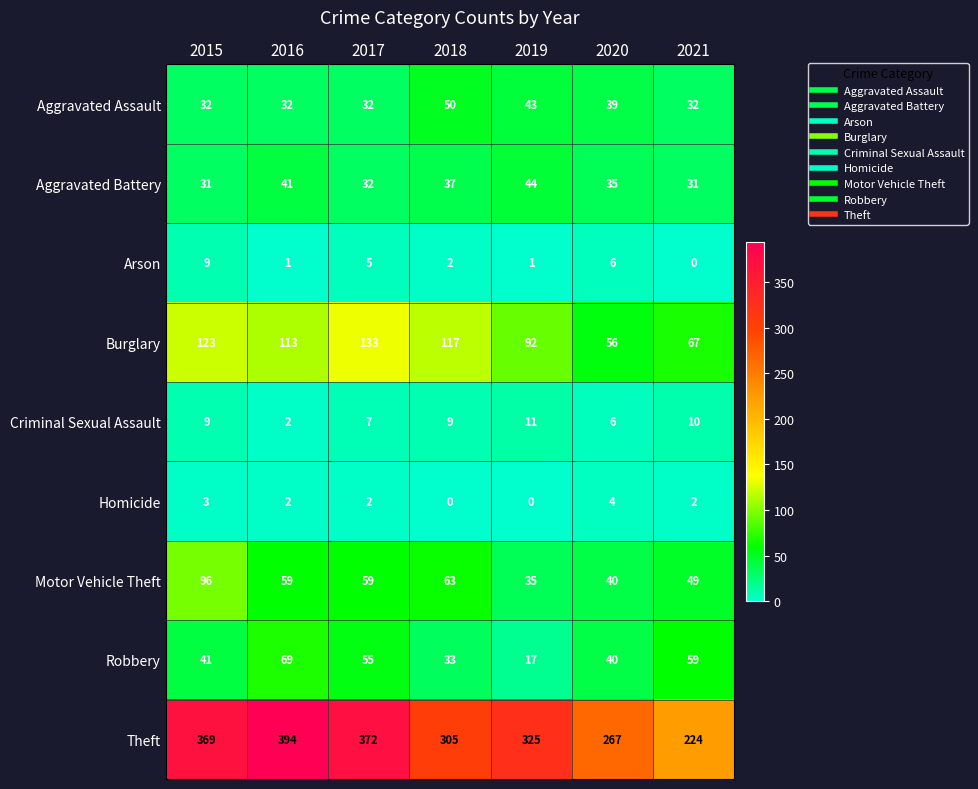

How many Homicide values are between 0 and 3?

6